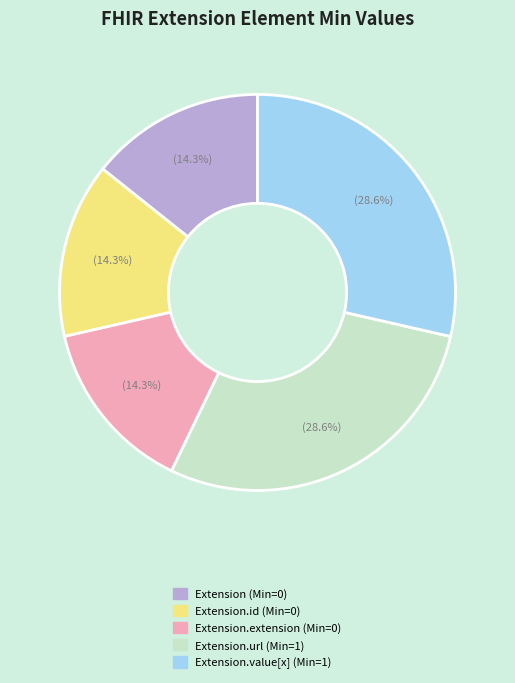

To the nearest percent, what is the average slice percentage?

20%